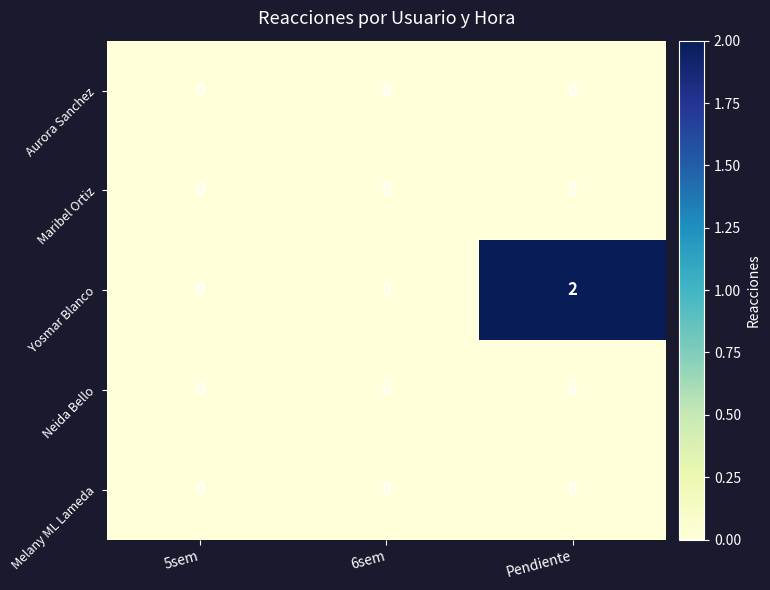

How many series are shown in this chart?

5